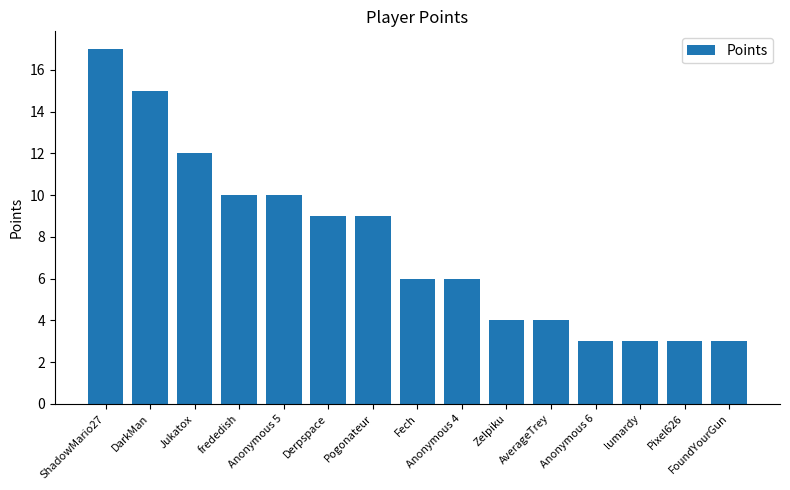

What is the difference between the maximum and minimum values?

14